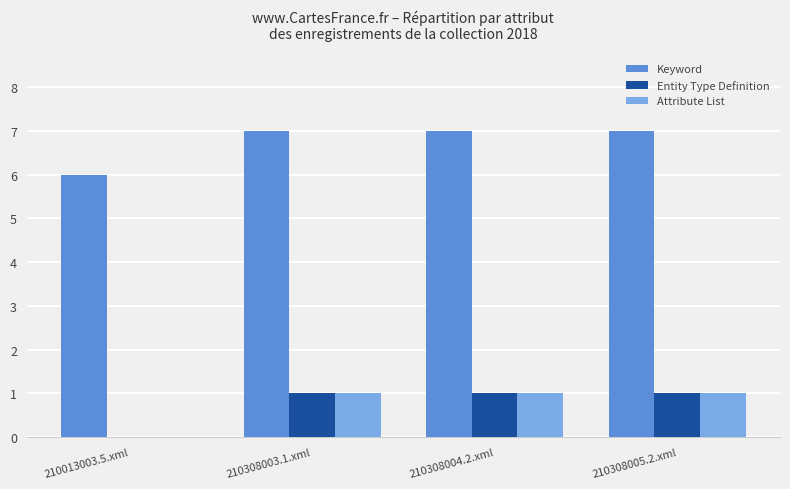

Are the bars horizontal?

No